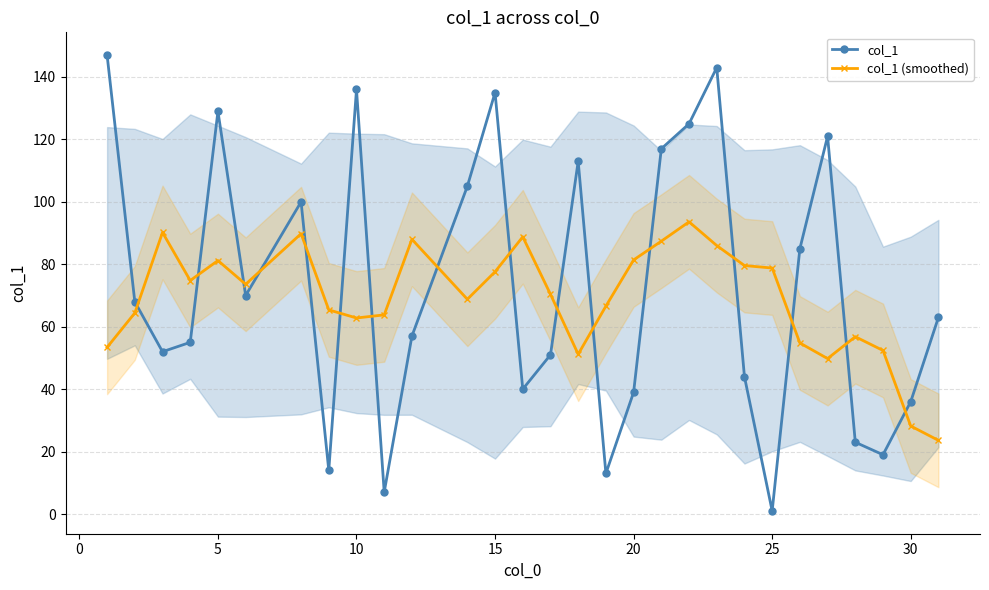

What are all the series names shown in the legend?

col_1, col_1 (smoothed)